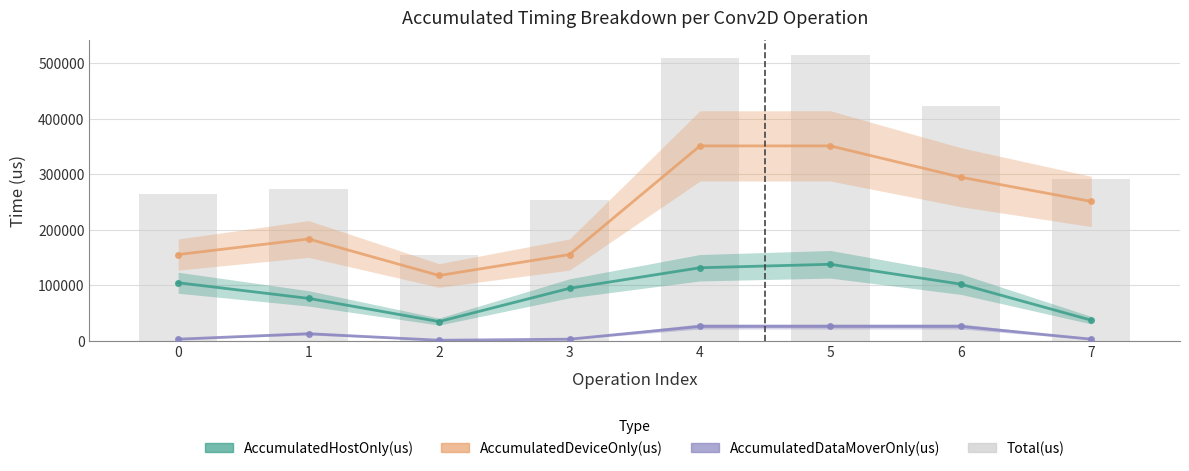

Reading left to right, what are all the values shown in this chart?

AccumulatedHostOnly(us): 104905.1	76762.8	35032.3	94891.6	131917.7	138133.2	102410.2	37549.3
AccumulatedDeviceOnly(us): 155673.1	183653.5	117981.7	155678.7	351149.1	351160.6	294771.9	251167.5
AccumulatedDataMoverOnly(us): 3387.7	13245.7	1471.0	3391.7	26341.2	26332.2	26354.9	3403.2
Total(us): 263966.0	273662.0	154485.0	253962.0	509408.0	515626.0	423537.0	292120.0